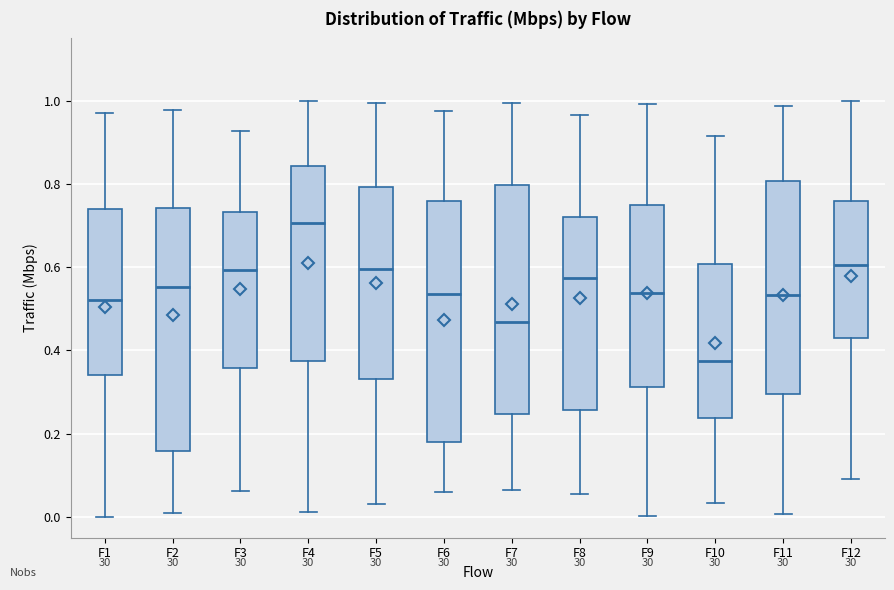

Reading left to right, transcribe this box plot: for each box, give where its median line is, the range the box spans, and where its two whiskers end, as read against the y-axis. The values are not printed on the chart, so give them approximately, as read against the axis.

F1: median 0.52, box 0.34 to 0.74, whiskers 0.00 to 0.98
F2: median 0.56, box 0.16 to 0.74, whiskers 0.00 to 0.98
F3: median 0.60, box 0.36 to 0.74, whiskers 0.06 to 0.92
F4: median 0.70, box 0.38 to 0.84, whiskers 0.02 to 1.00
F5: median 0.60, box 0.34 to 0.80, whiskers 0.04 to 1.00
F6: median 0.54, box 0.18 to 0.76, whiskers 0.06 to 0.98
F7: median 0.46, box 0.24 to 0.80, whiskers 0.06 to 1.00
F8: median 0.58, box 0.26 to 0.72, whiskers 0.06 to 0.96
F9: median 0.54, box 0.32 to 0.74, whiskers 0.00 to 1.00
F10: median 0.38, box 0.24 to 0.60, whiskers 0.04 to 0.92
F11: median 0.54, box 0.30 to 0.80, whiskers 0.00 to 0.98
F12: median 0.60, box 0.44 to 0.76, whiskers 0.10 to 1.00